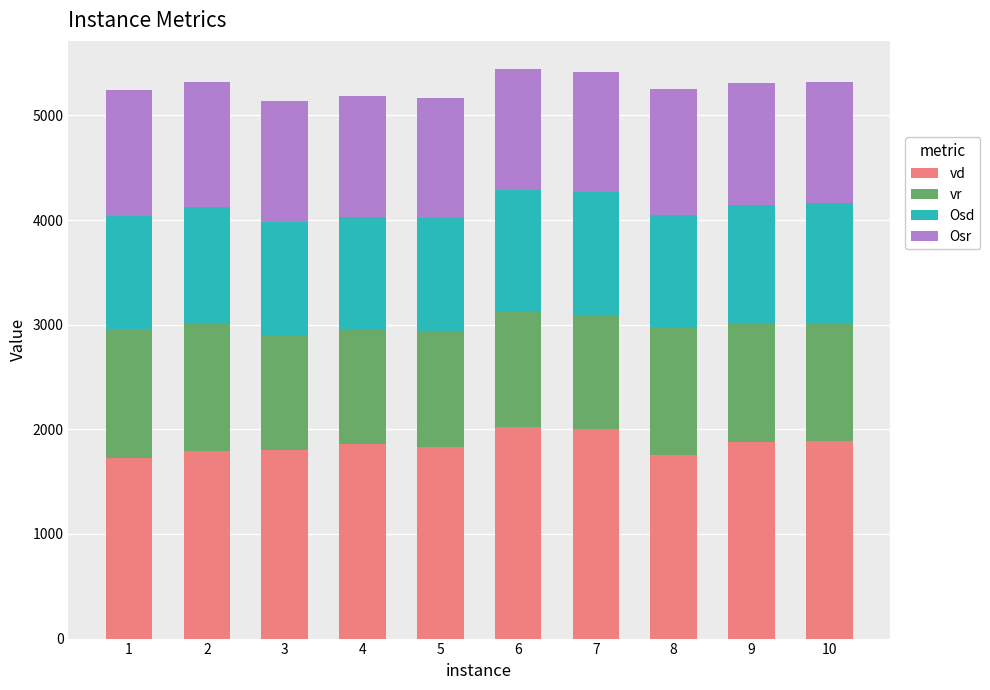

What is the sum of the vd values at 3 and 5?

3633.8